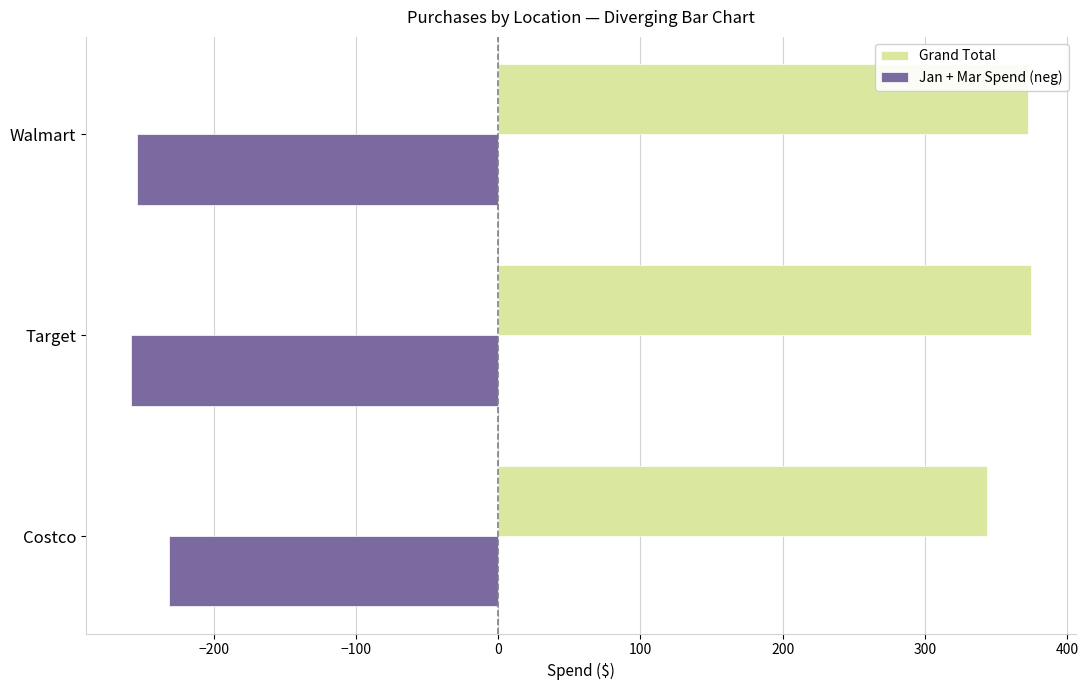

At how many categories does at least one series exceed 156?

3